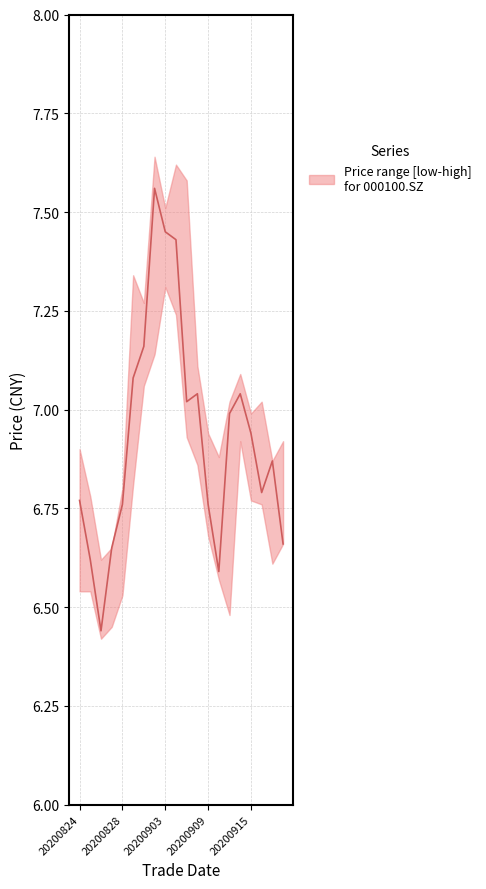

List the series in order of their peak value, highest first.

high, close, low